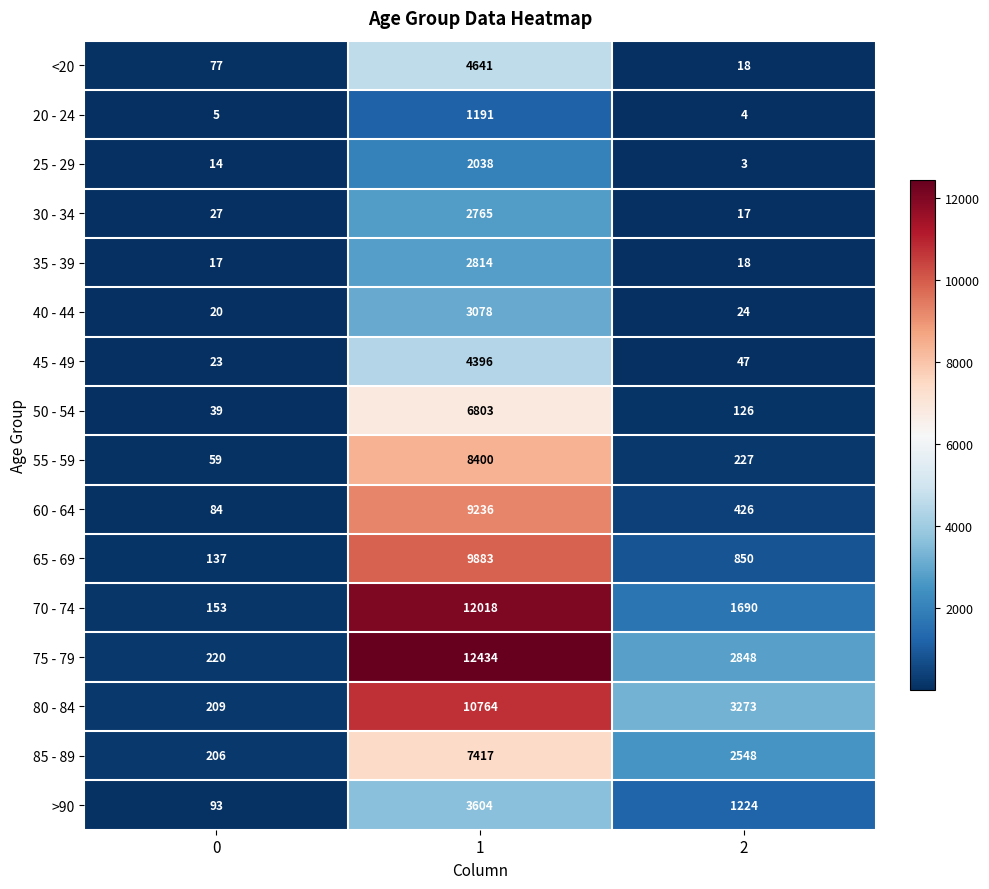

Read the 25 - 29 value at 1, to the nearest 100.

2000